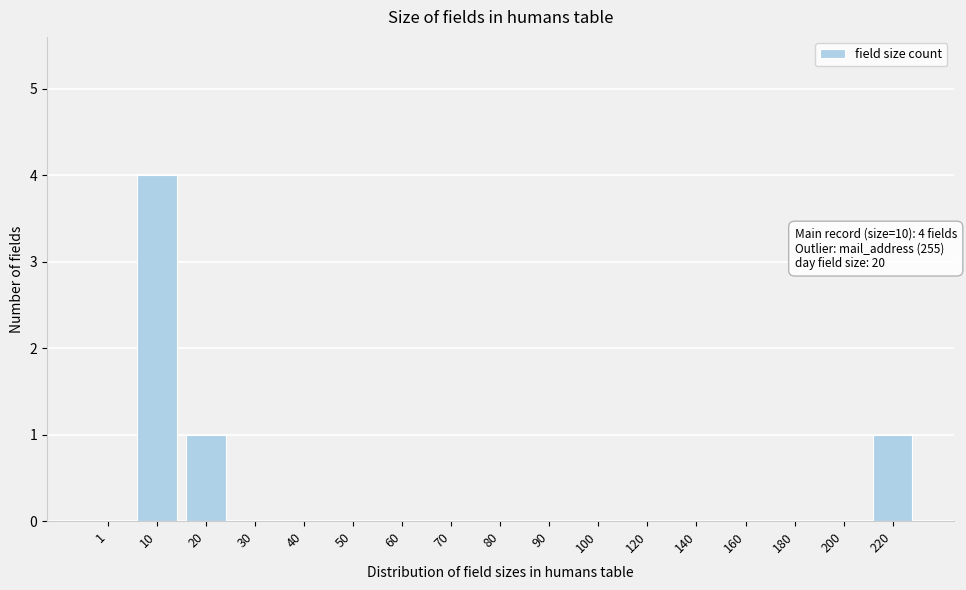

Reading left to right, list all the values displayed in this chart.

1=0	10=4	20=1	30=0	40=0	50=0	60=0	70=0	80=0	90=0	100=0	120=0	140=0	160=0	180=0	200=0	220=1